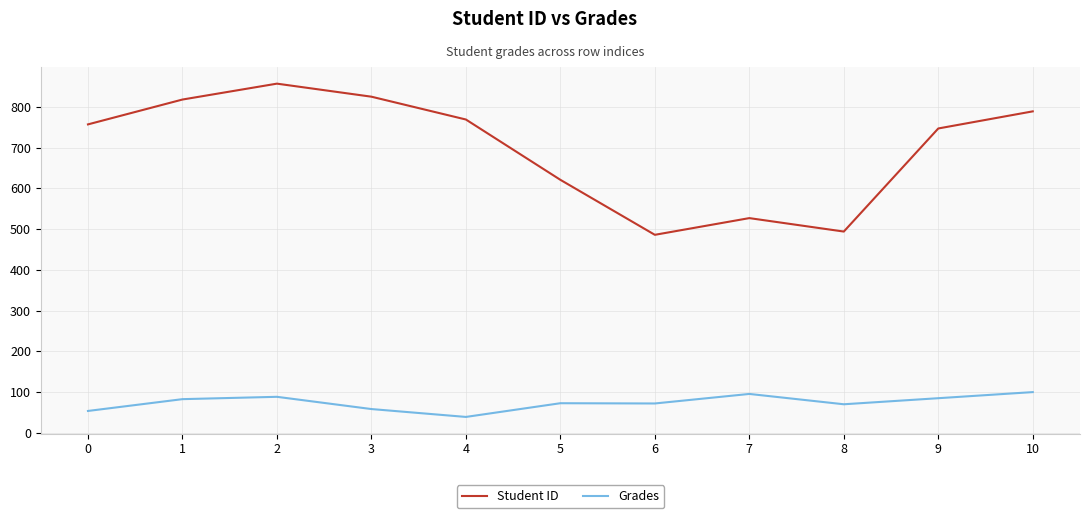

What is the difference between the highest and lowest values at 1?

735.3